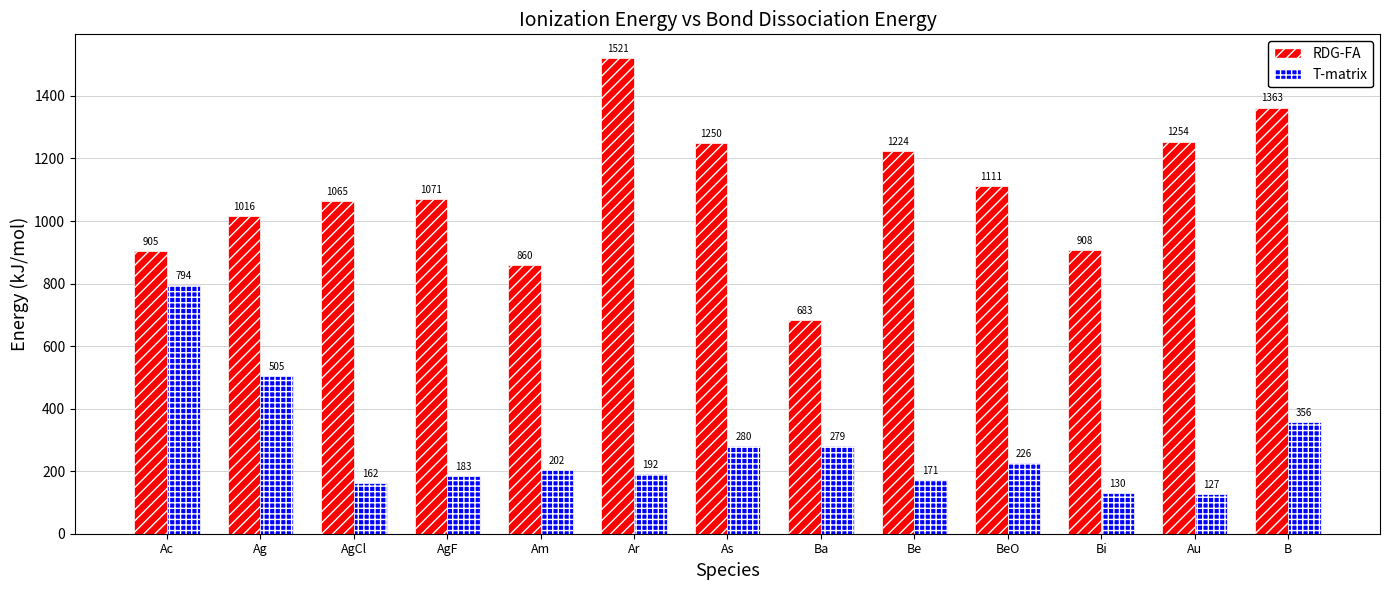

Which series has the largest range (max minus min)?

RDG-FA